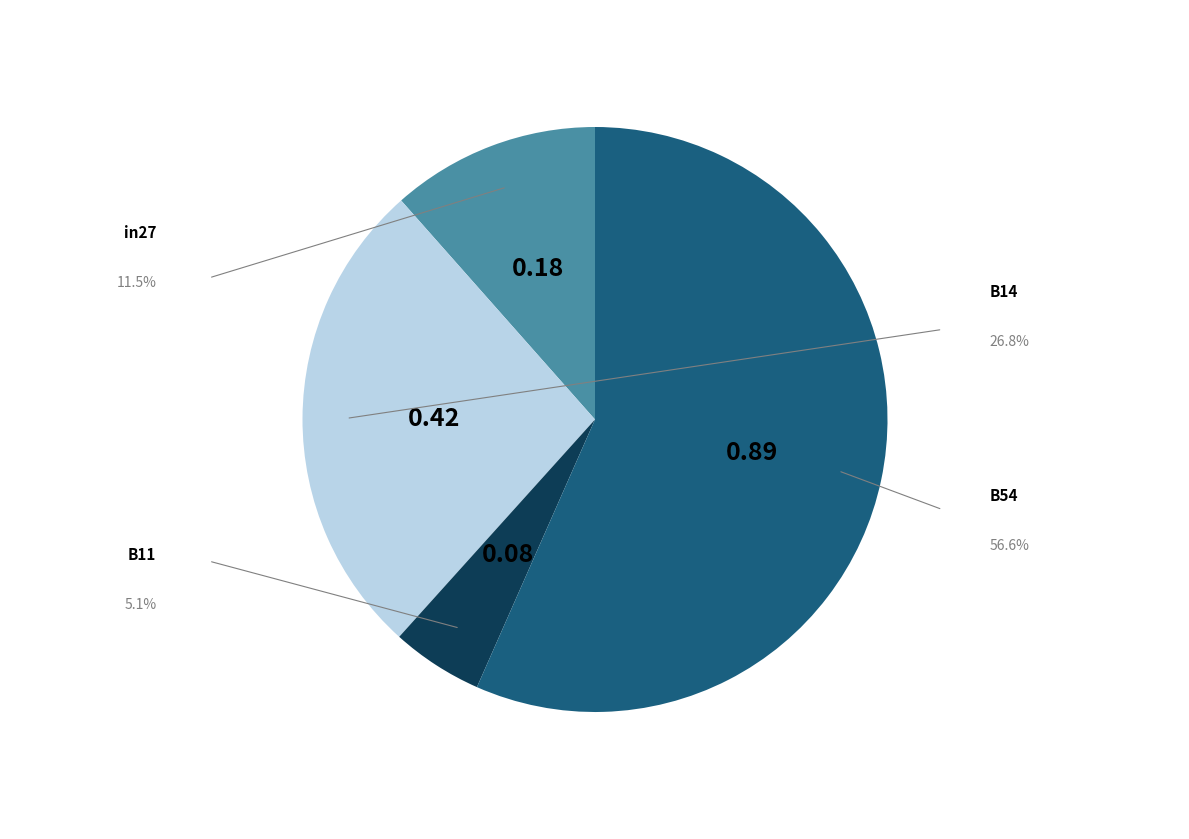

Is it true that B14 is 27% of the pie?

True